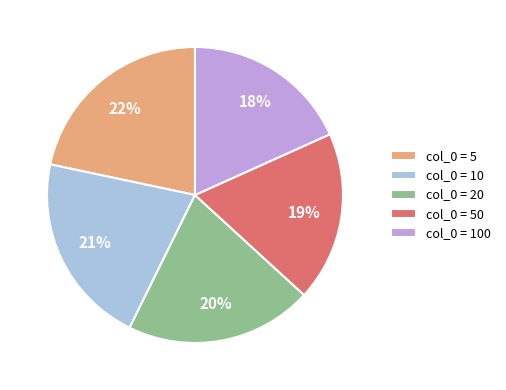

To the nearest percent, what percentage of the pie is col_0 = 10?

21%